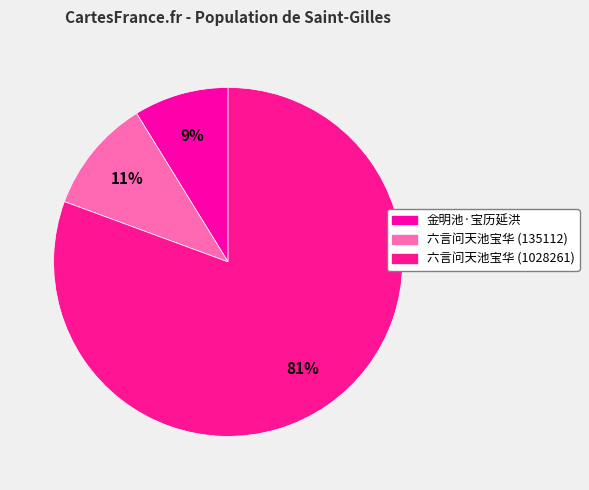

Rank the categories by value from lowest to highest.

金明池·宝历延洪, 六言问天池宝华 (135112), 六言问天池宝华 (1028261)